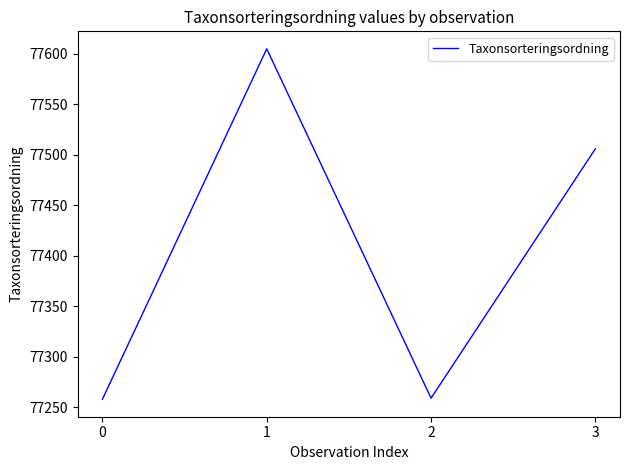

How many interior local valleys (lower than both neighbors) does the data have?

1